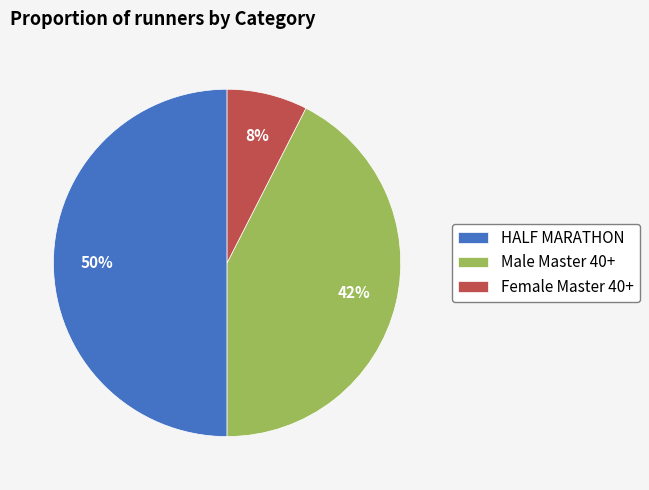

The HALF MARATHON slice represents 50% of the pie. True or false?

True